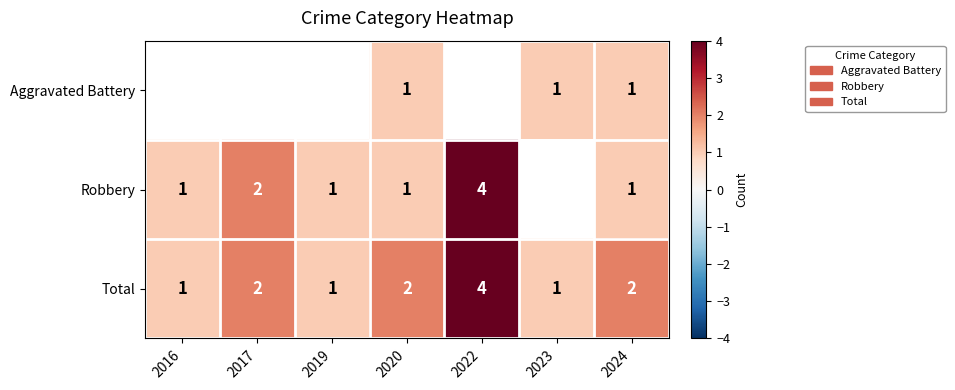

How many Total values are between 1 and 2?

6